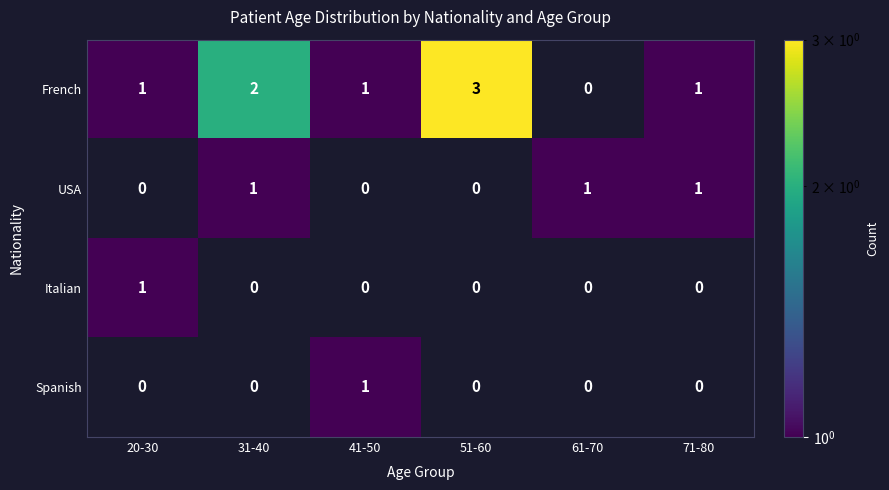

The value of French at 41-50 is 1. True or false?

True